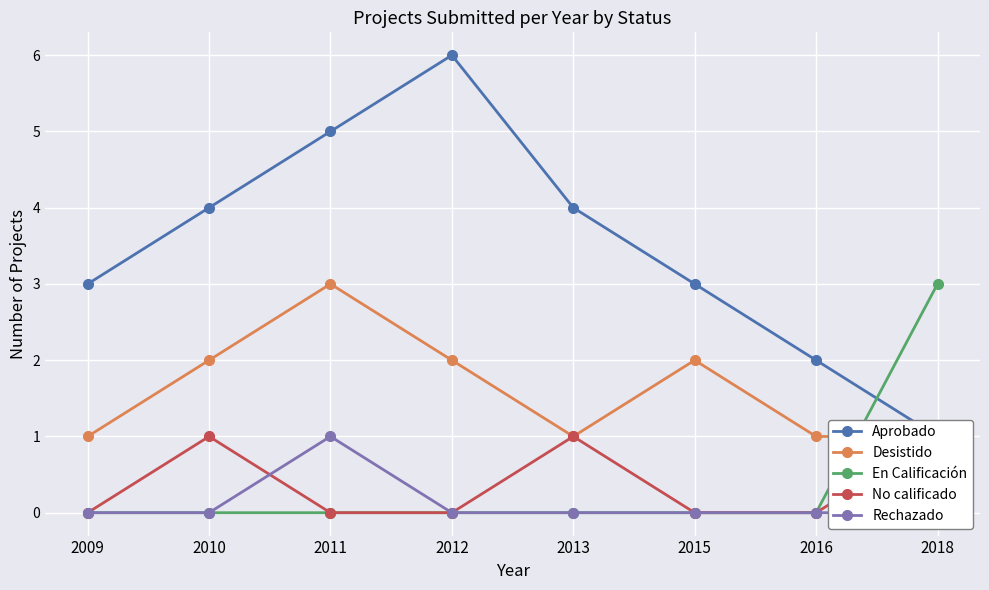

At 2013, list the series in order from smallest to largest.

En Calificación, Rechazado, Desistido, No calificado, Aprobado